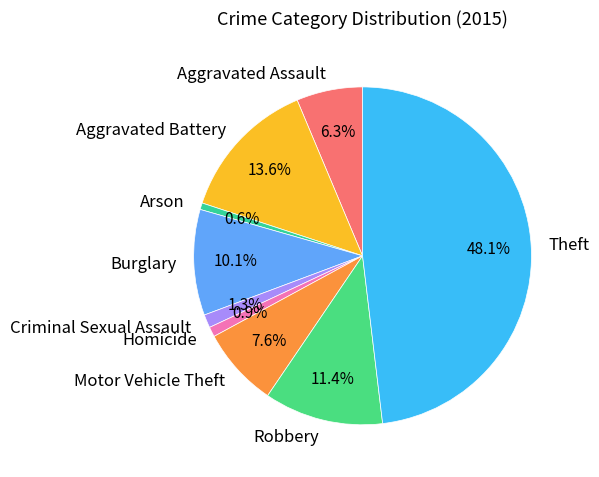

Which slice is the largest?

Theft